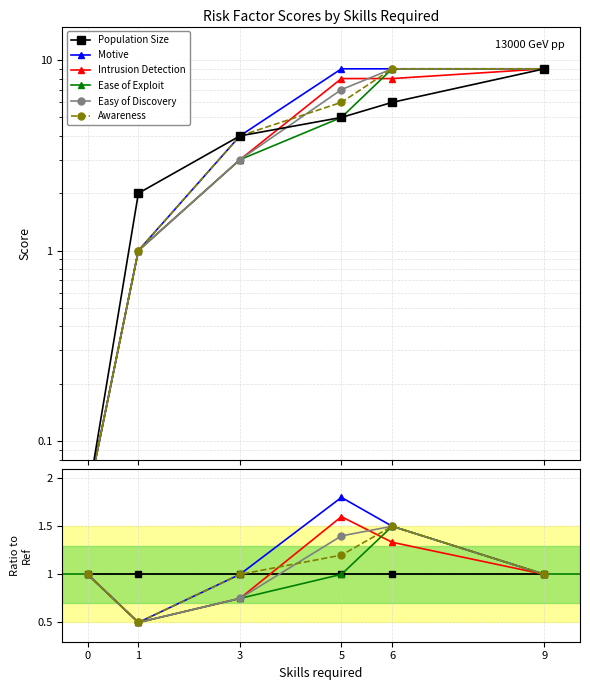

Reading left to right, extract all data points from this chart.

Population Size: 0=1.0	1=1.0	3=1.0	5=1.0	6=1.0	9=1.0
Motive: 0=1.0	1=0.5	3=1.0	5=1.8	6=1.5	9=1.0
Intrusion Detection: 0=1.0	1=0.5	3=0.8	5=1.6	6=1.3	9=1.0
Ease of Exploit: 0=1.0	1=0.5	3=0.8	5=1.0	6=1.5	9=1.0
Easy of Discovery: 0=1.0	1=0.5	3=0.8	5=1.4	6=1.5	9=1.0
Awareness: 0=1.0	1=0.5	3=1.0	5=1.2	6=1.5	9=1.0